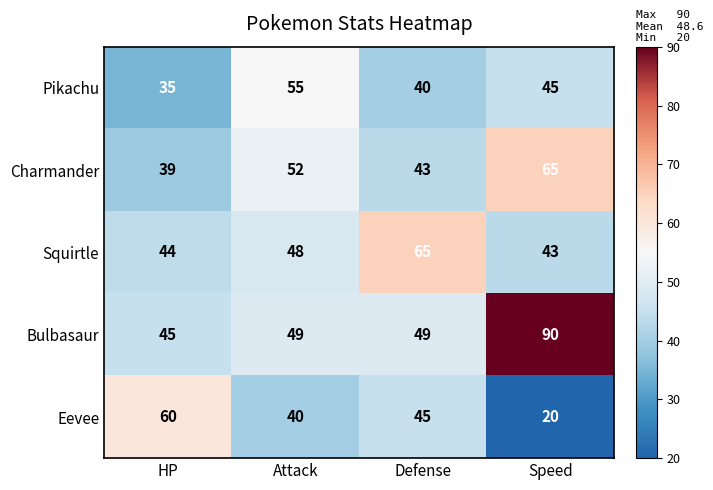

At which category is the sum across all series the highest?

Speed